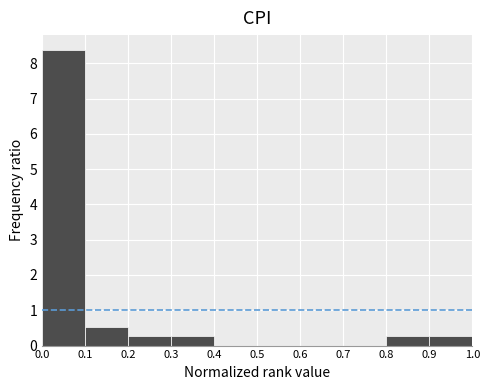

Which range on the x-axis has the tallest bar?

0.0 to 0.1